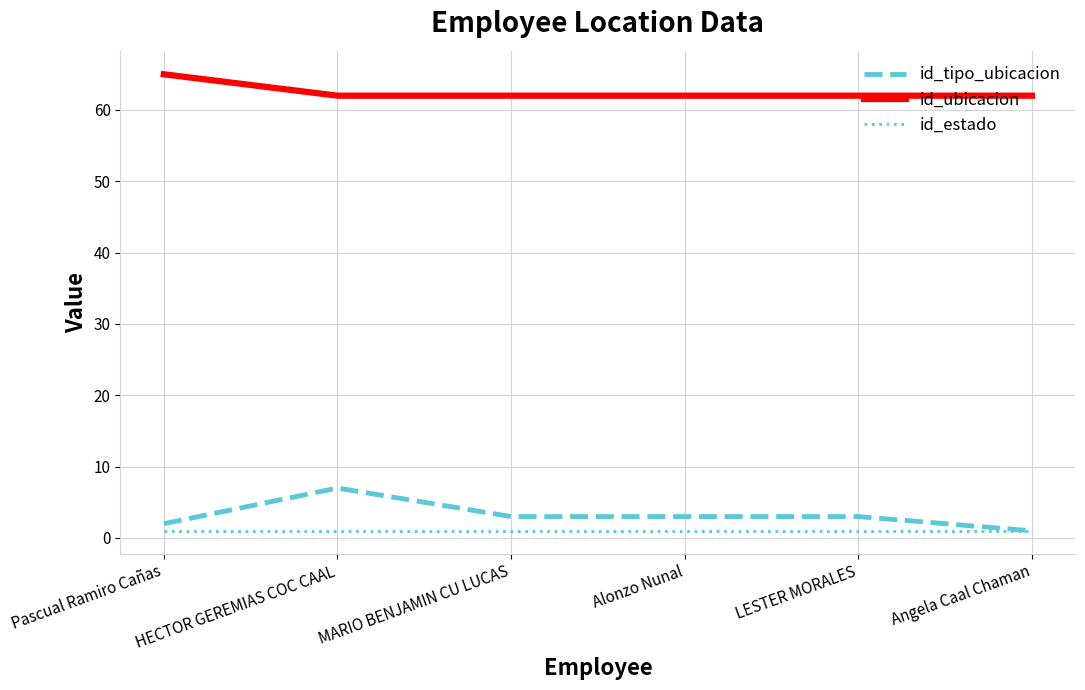

Rank the series by their maximum value, from lowest to highest.

id_estado, id_tipo_ubicacion, id_ubicacion